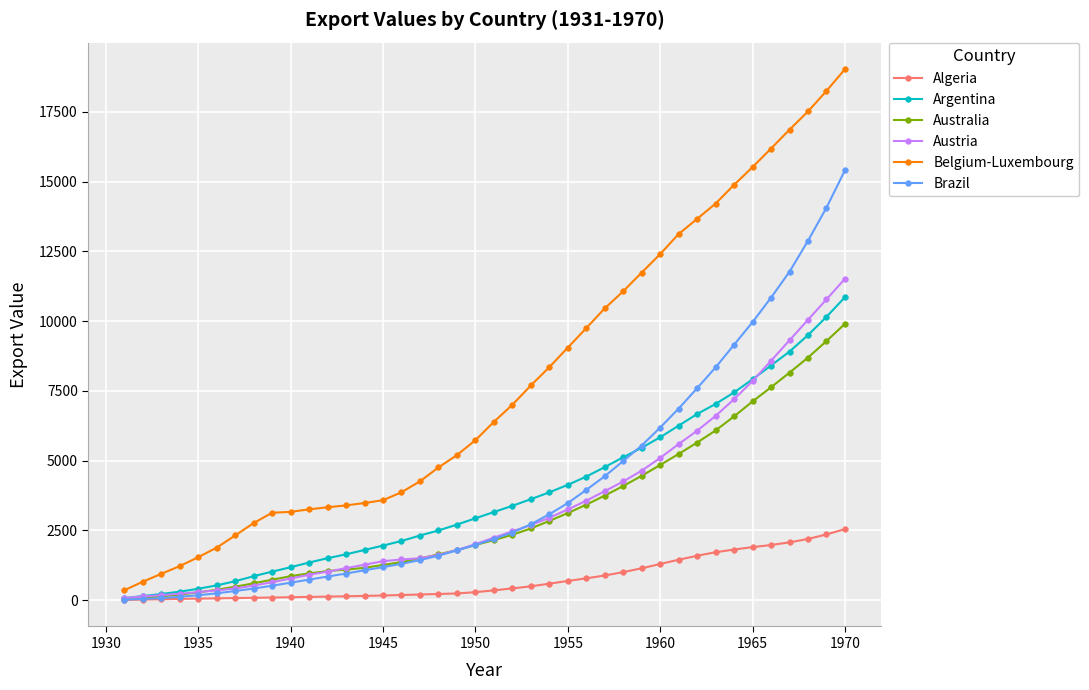

What is the lowest value of the Australia series?

57.4